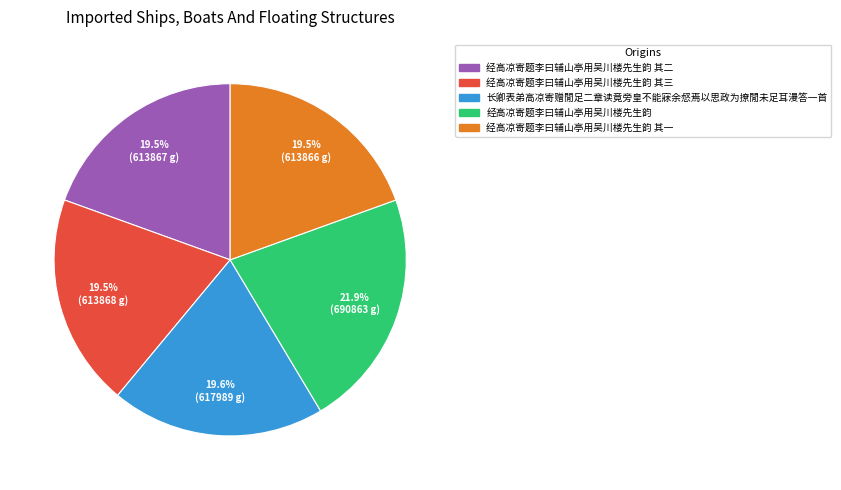

To the nearest percent, what is the average slice percentage?

20%